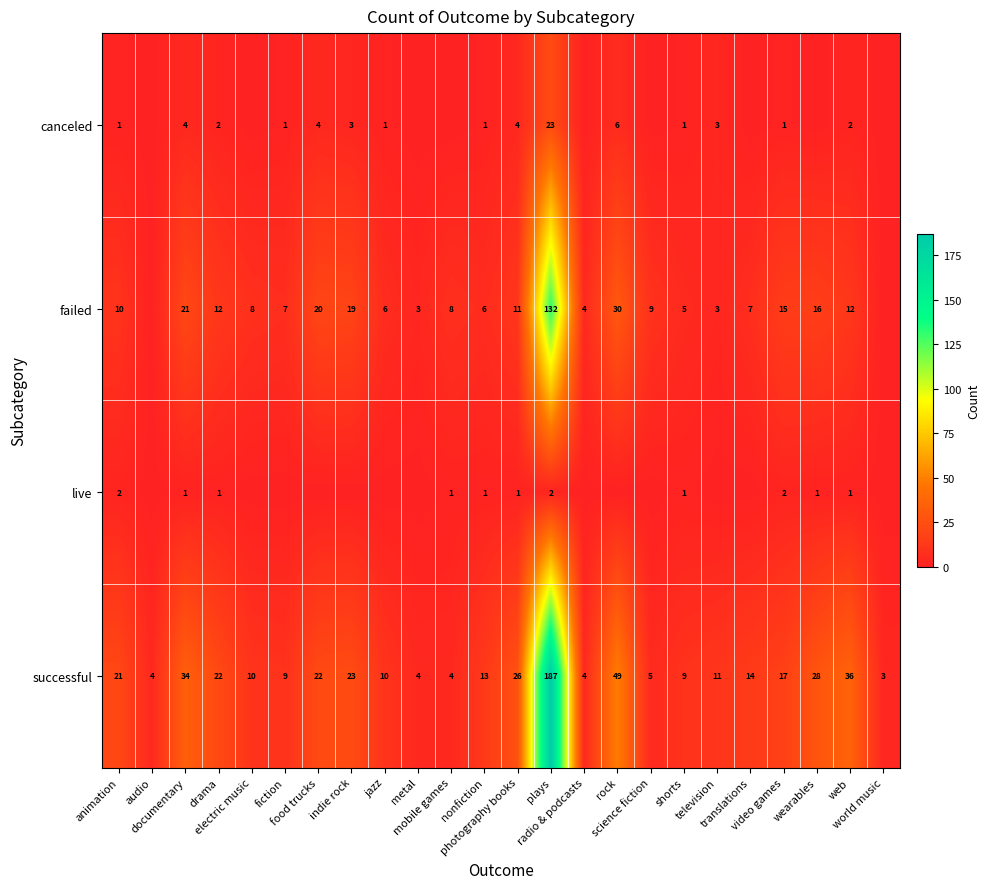

How many values in failed are above zero?

22